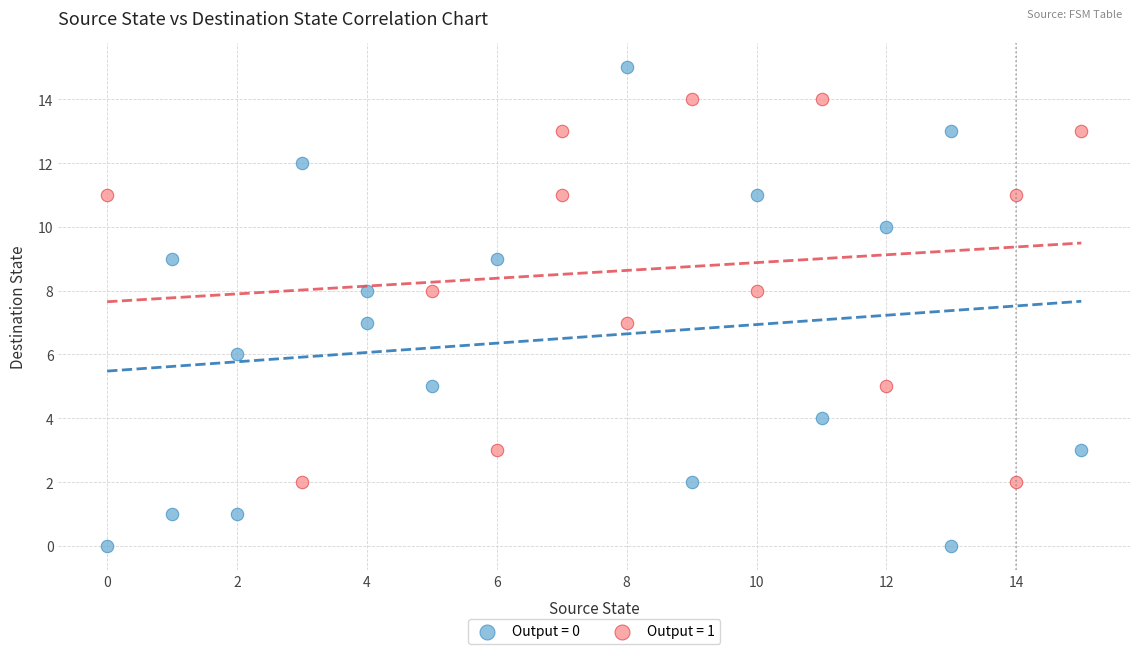

What are all the series names shown in the legend?

Output = 0, Output = 1